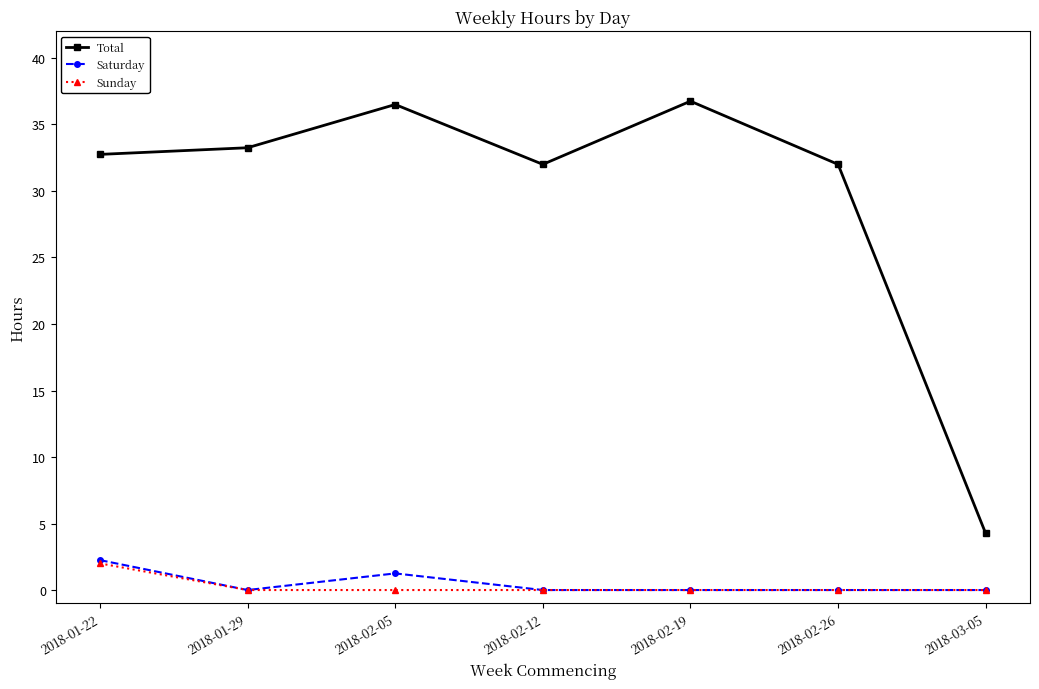

True or false: Total and Saturday cross at least once.

False